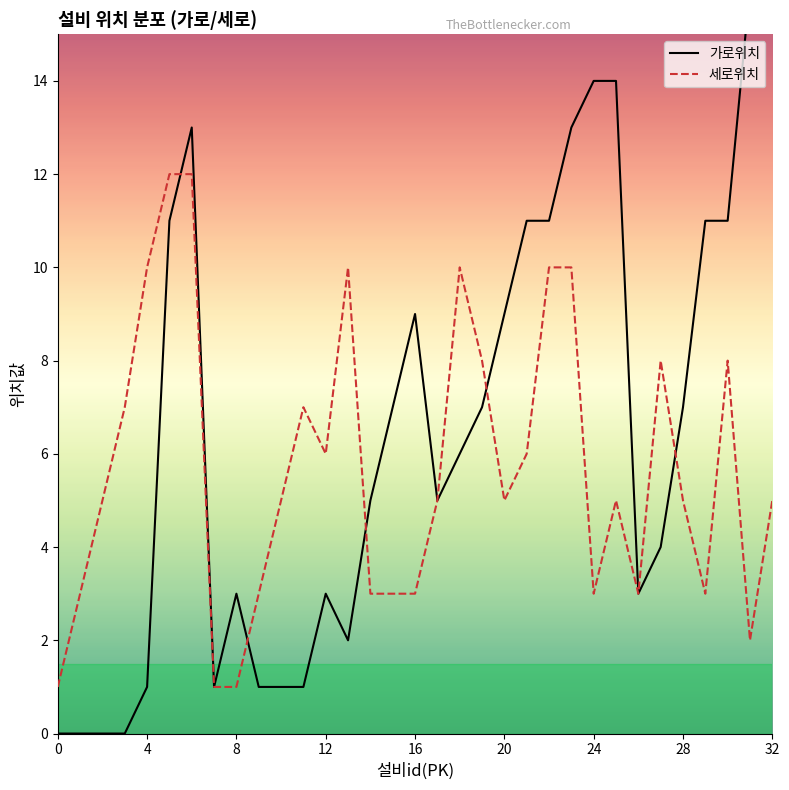

What is the difference between the highest and lowest values at 2?

5